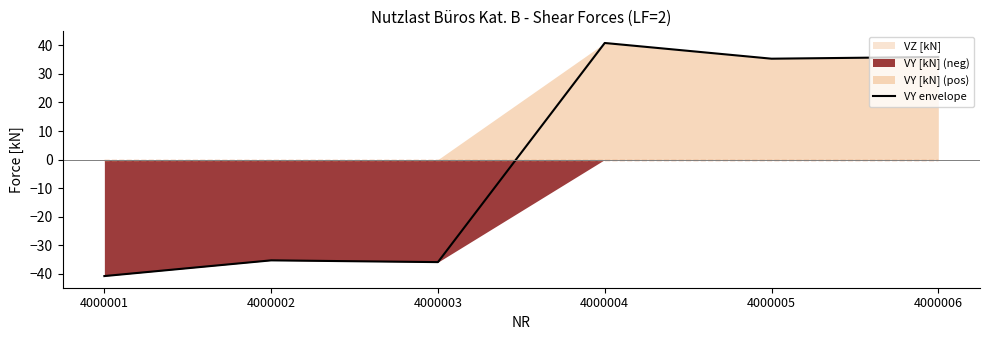

The chart shows a value of 40.9 at 4000004. True or false?

True